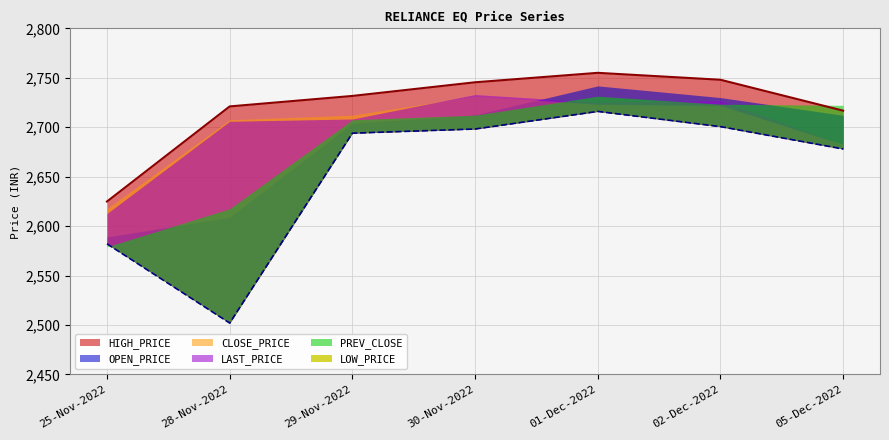

What is the difference between the PREV_CLOSE values at 30-Nov-2022 and 02-Dec-2022?

11.1